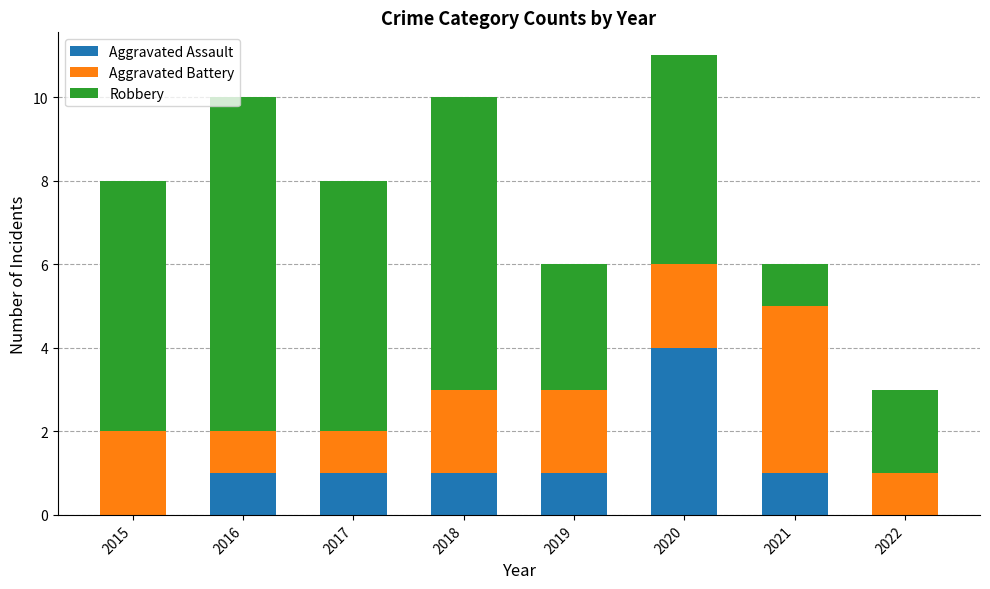

What is the highest value of the Aggravated Assault series?

4